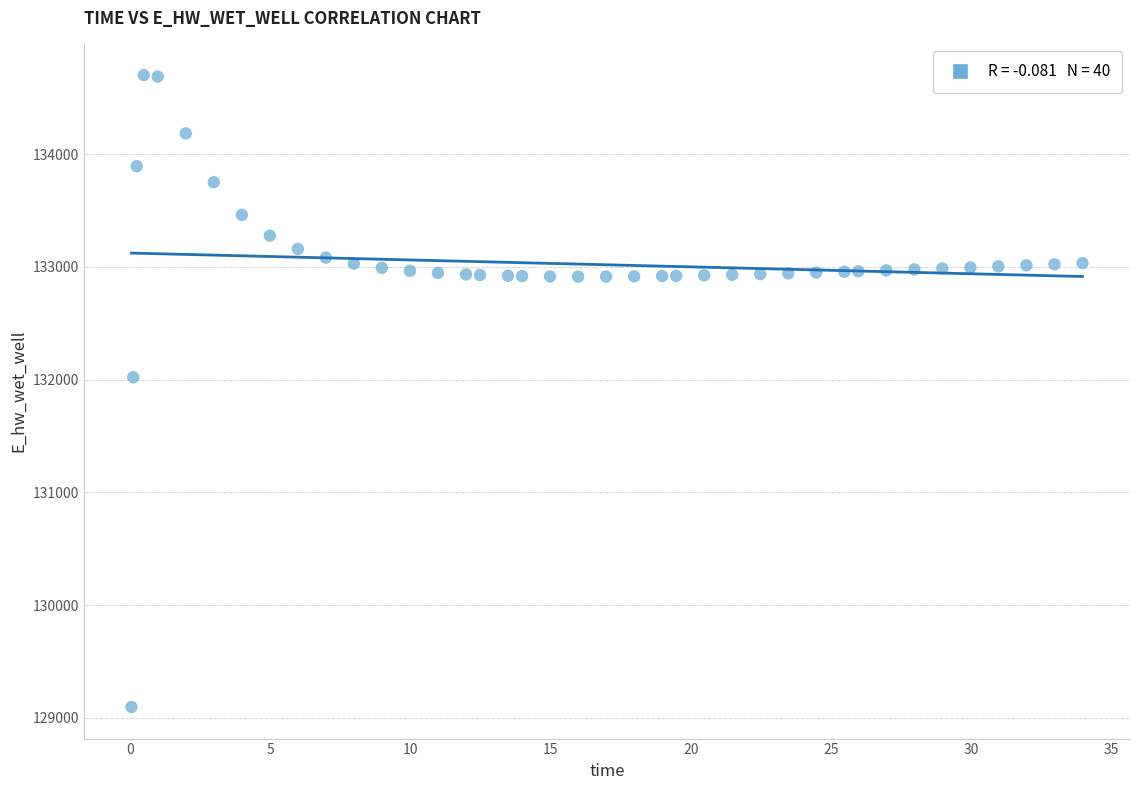

What Y value in the scatter plot is closest to 131898?

132020.8